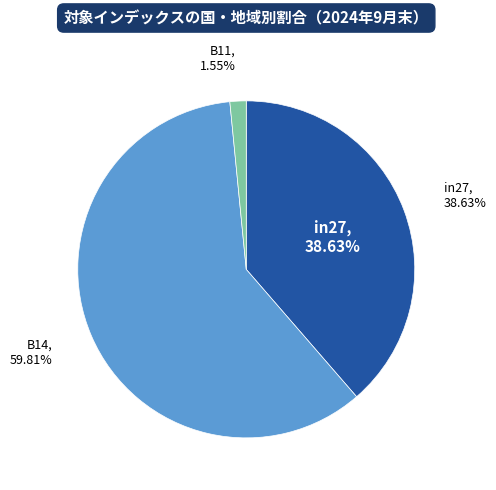

What percentage is the B11 slice, to the nearest percent?

2%